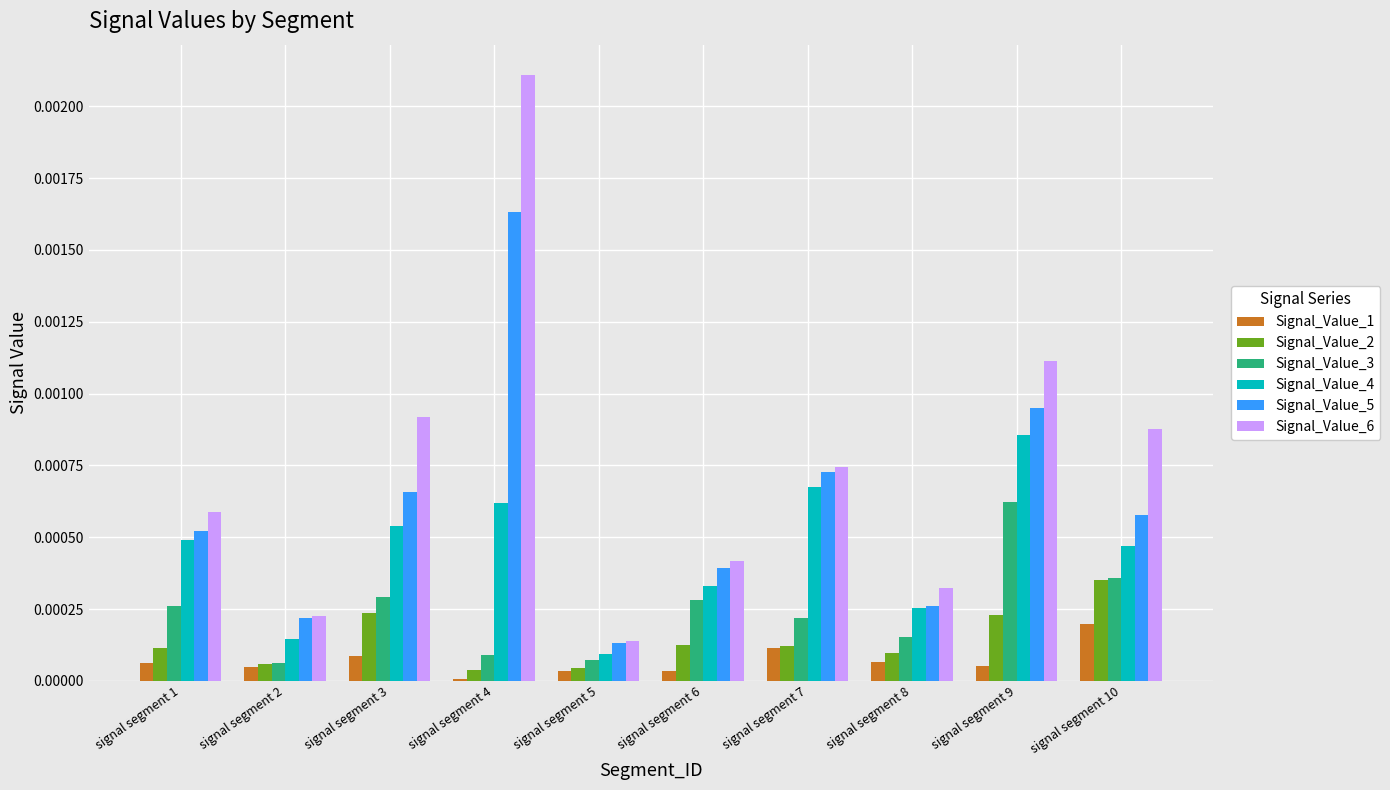

At how many categories does at least one series exceed 0?

10